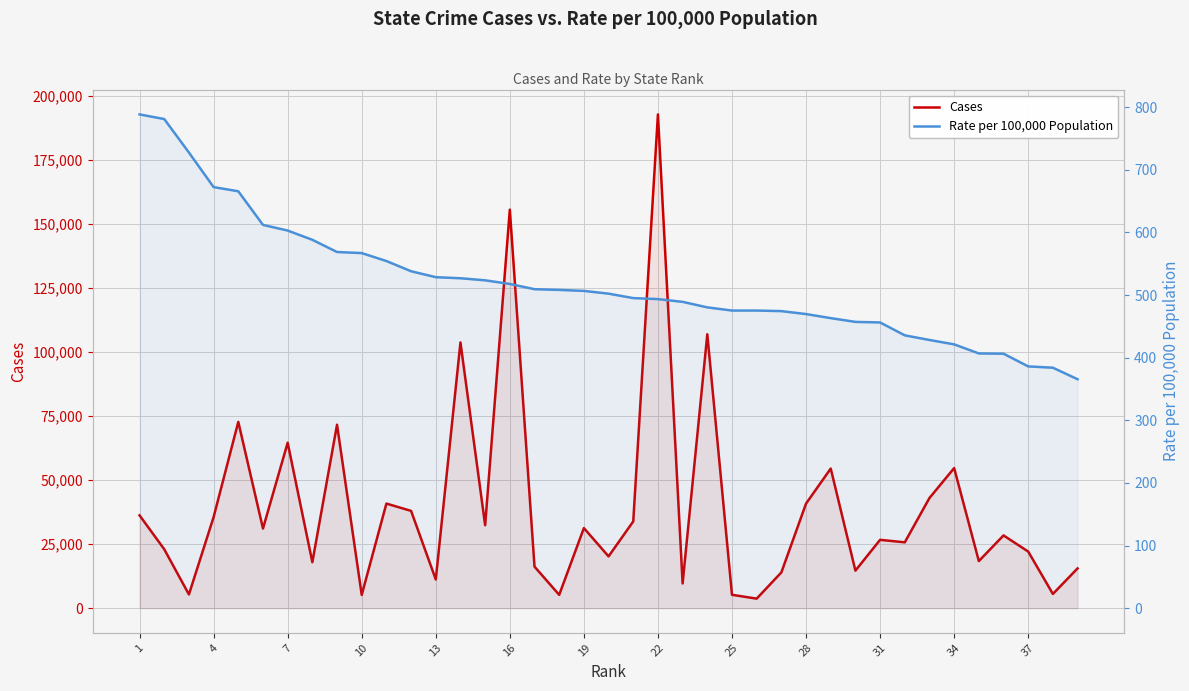

True or false: Cases and Rate per 100,000 Population intersect in this chart.

False